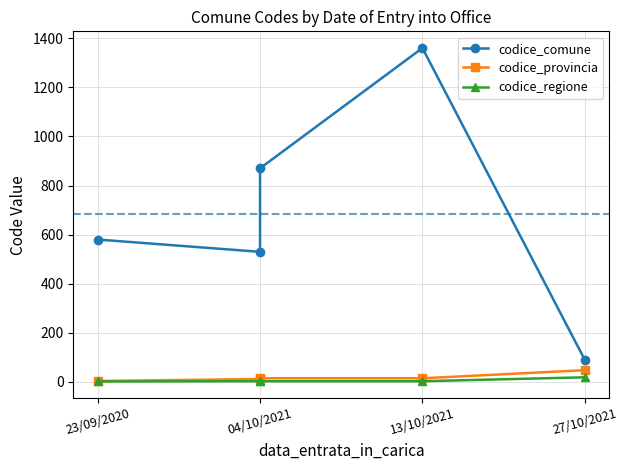

What is the sum of all codice_provincia values?

94